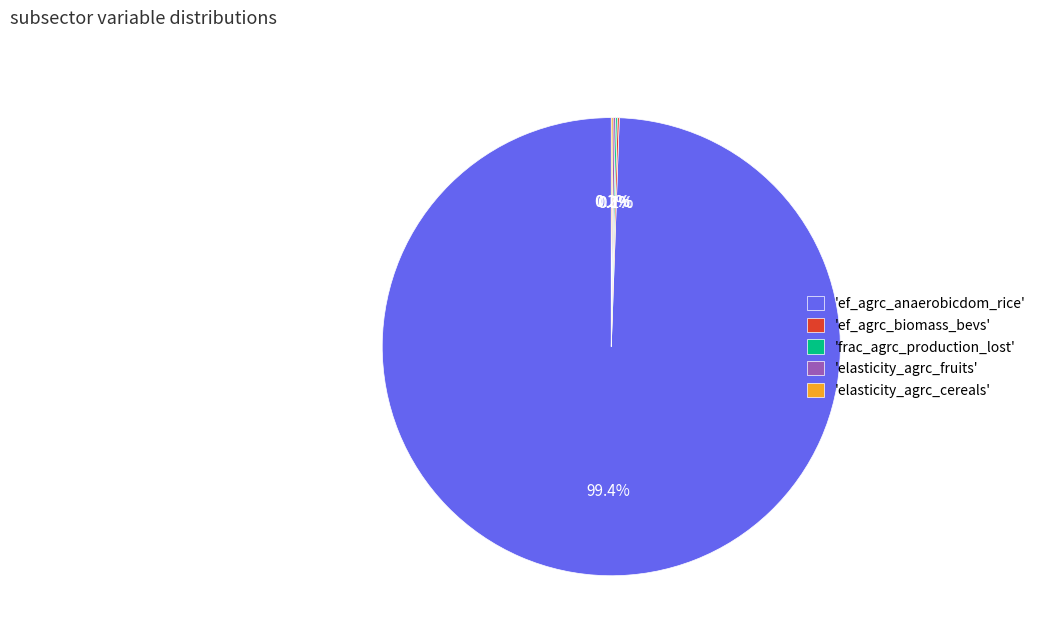

What is the largest slice in the pie chart?

'ef_agrc_anaerobicdom_rice'